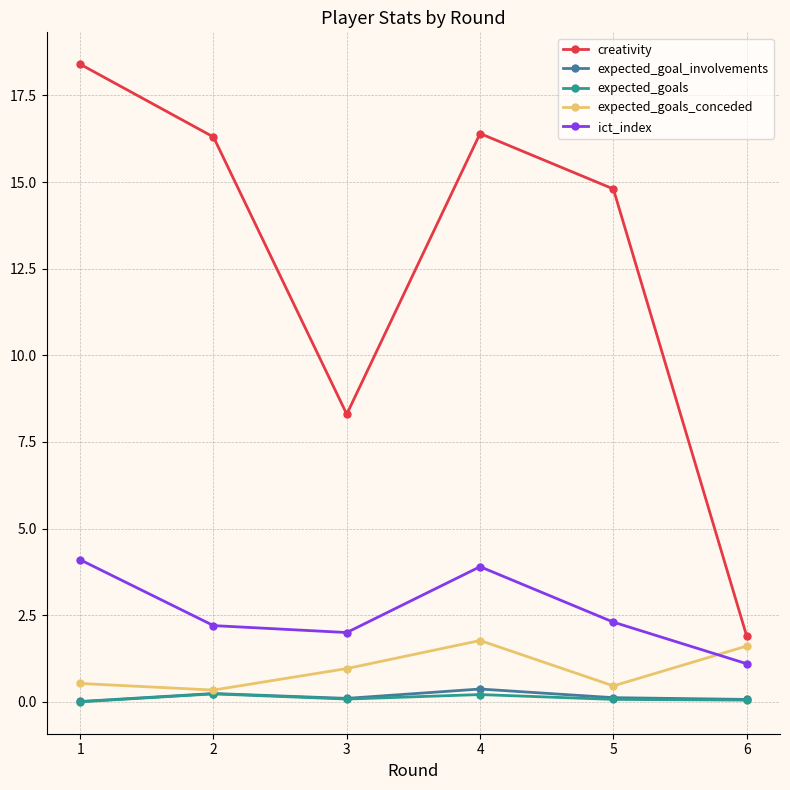

True or false: expected_goal_involvements and creativity cross at least once.

False